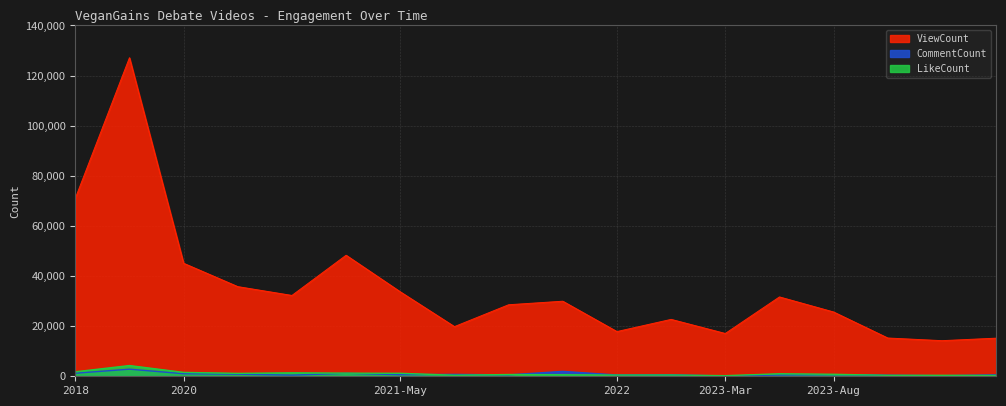

Does the chart display data point markers on the line(s)?

No